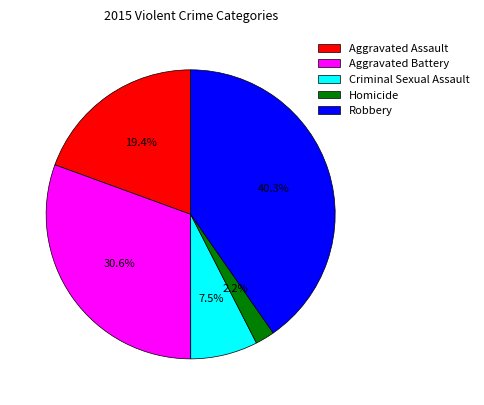

What percentage is the Robbery slice, to the nearest percent?

40%